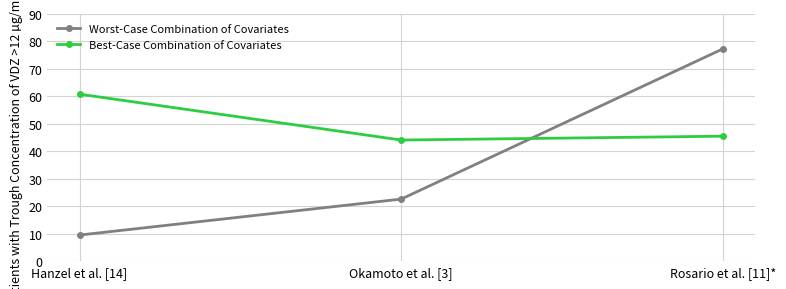

Reading right to left, extract all data points from this chart.

Worst-Case Combination of Covariates: 77.3	22.6	9.5
Best-Case Combination of Covariates: 45.5	44.1	60.8